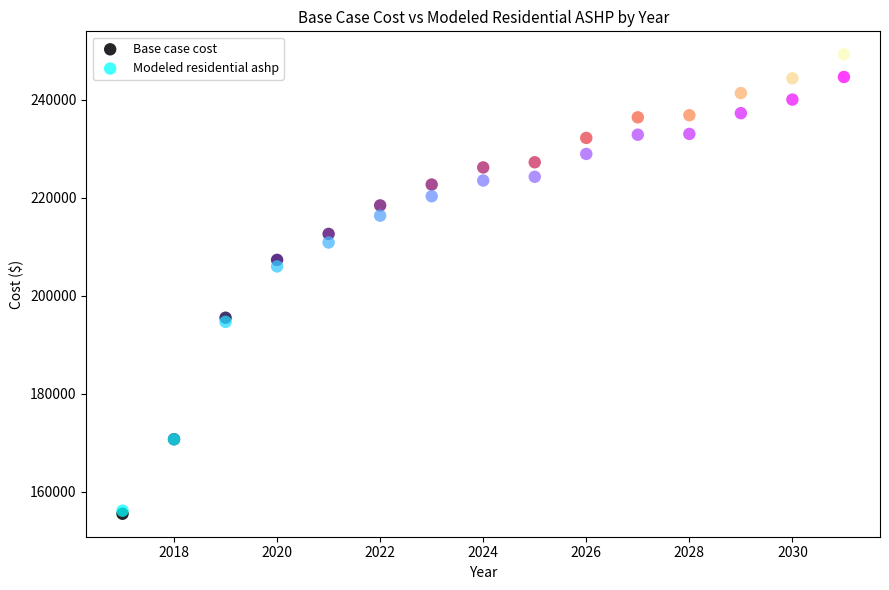

What are all the series names shown in the legend?

Base case cost, Modeled residential ashp